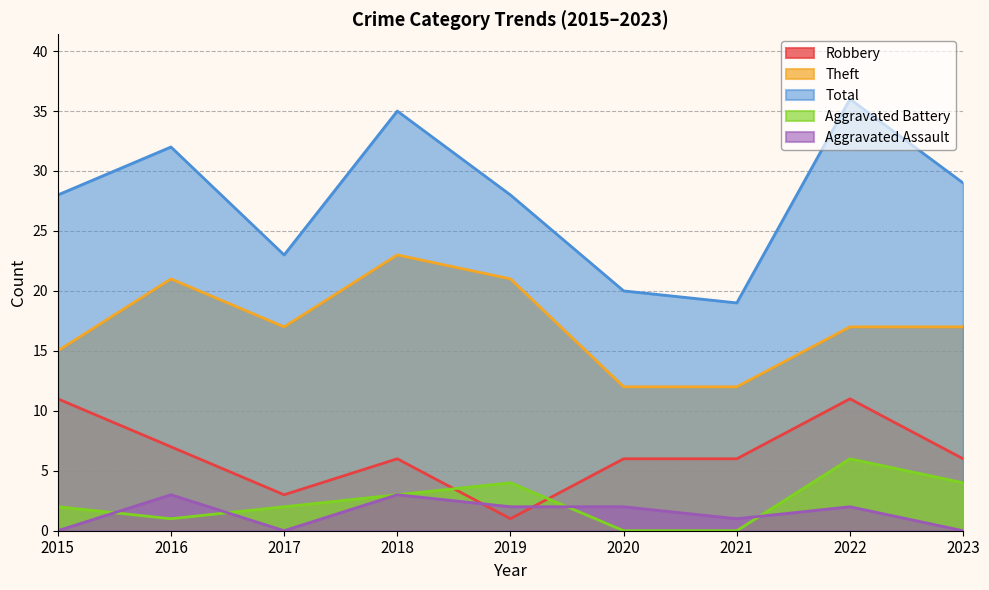

The value of Theft at 2022 is 6. True or false?

False